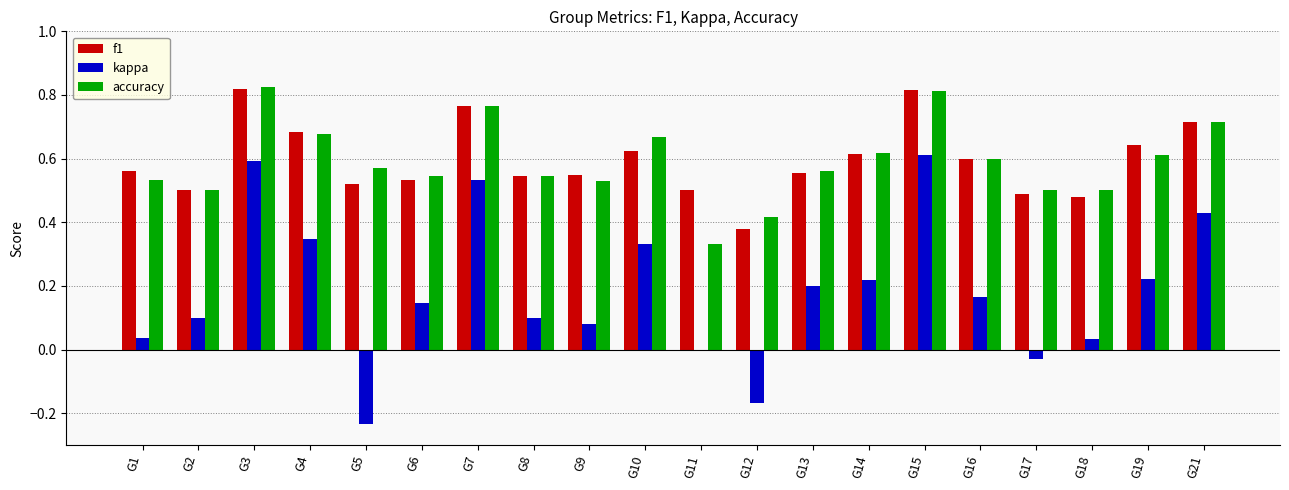

Are the bars grouped side by side (vs. stacked)?

Yes